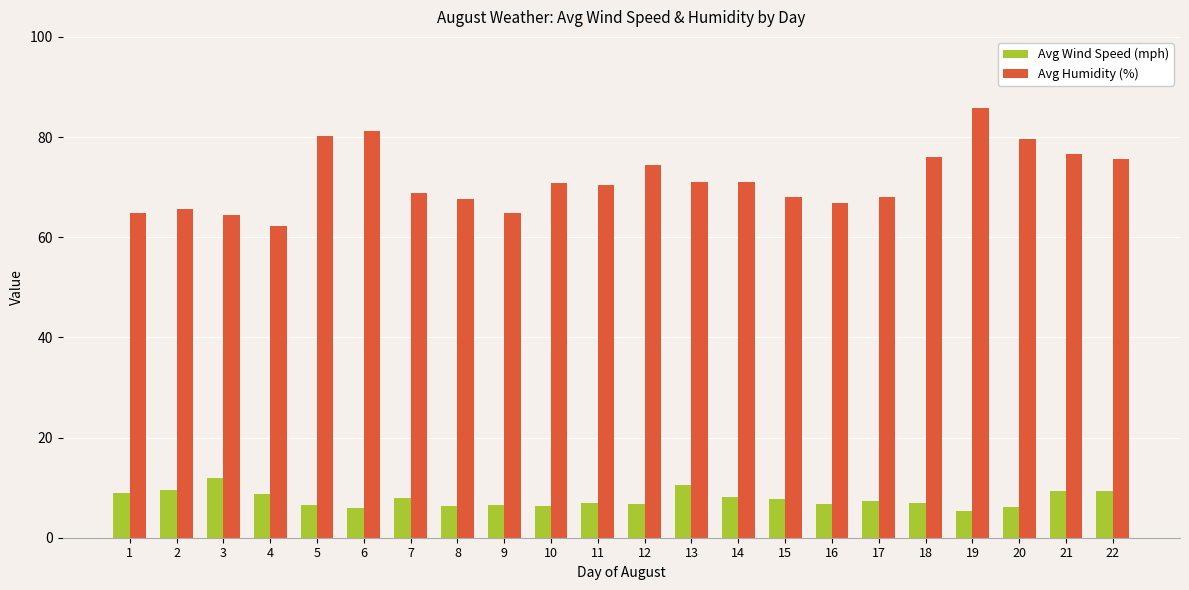

What is the value of the Avg Humidity (%) bar at the 3rd from the left?

64.5